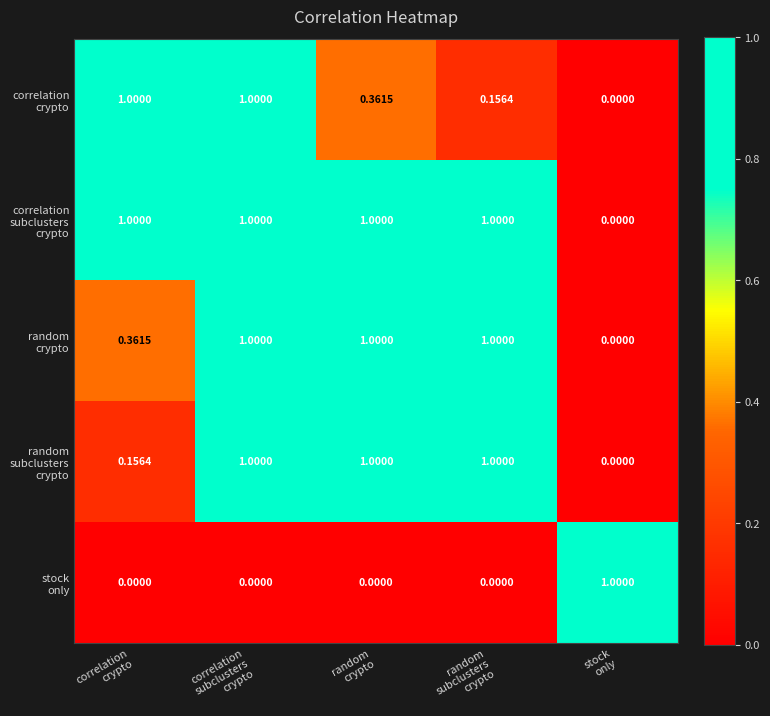

At how many categories does at least one series exceed 0?

5